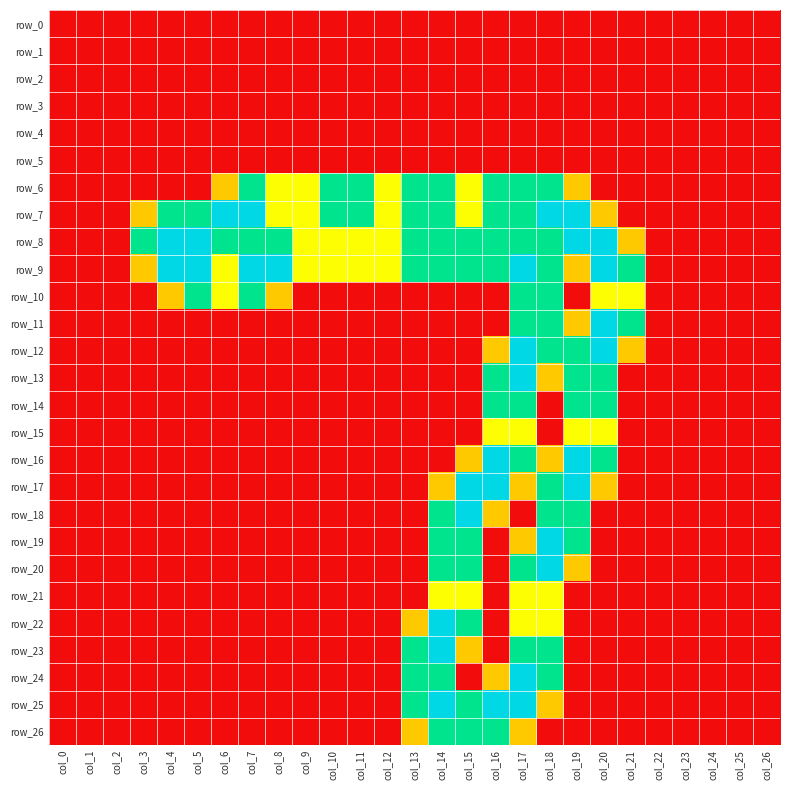

Which series changed the most between col_8 and col_14?

row_22